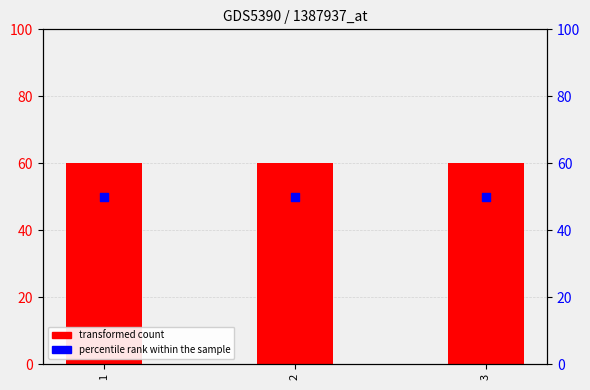

Is the value of transformed count at 2 greater than the value of percentile rank within the sample at 2?

Yes